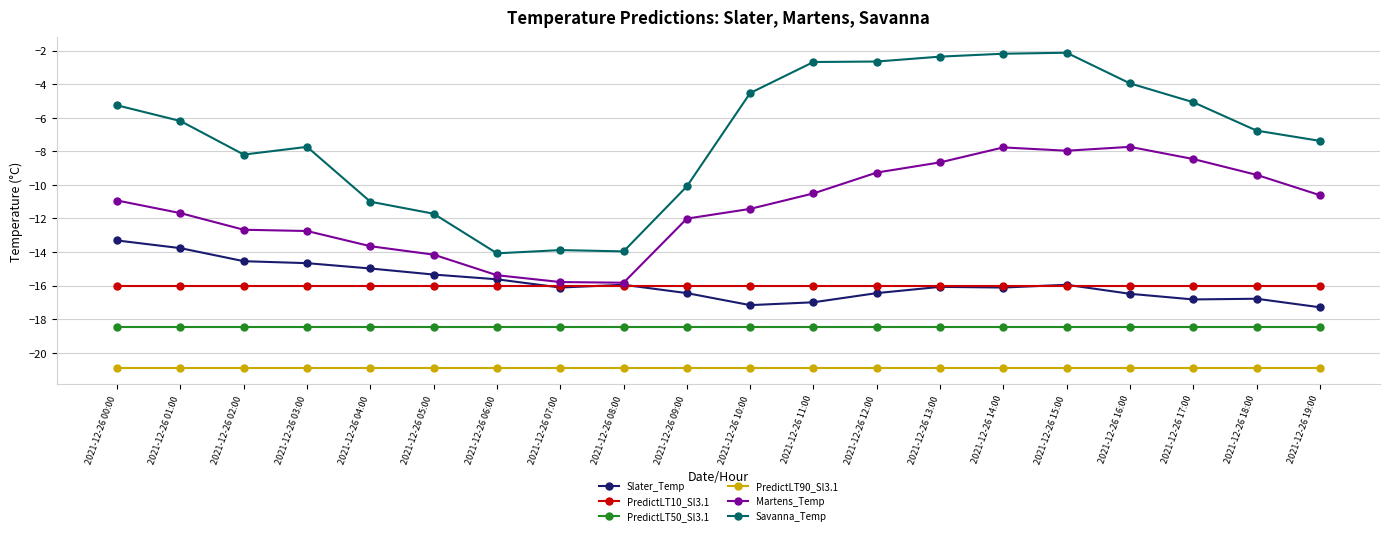

True or false: PredictLT50_Sl3.1 and PredictLT10_Sl3.1 cross at least once.

False